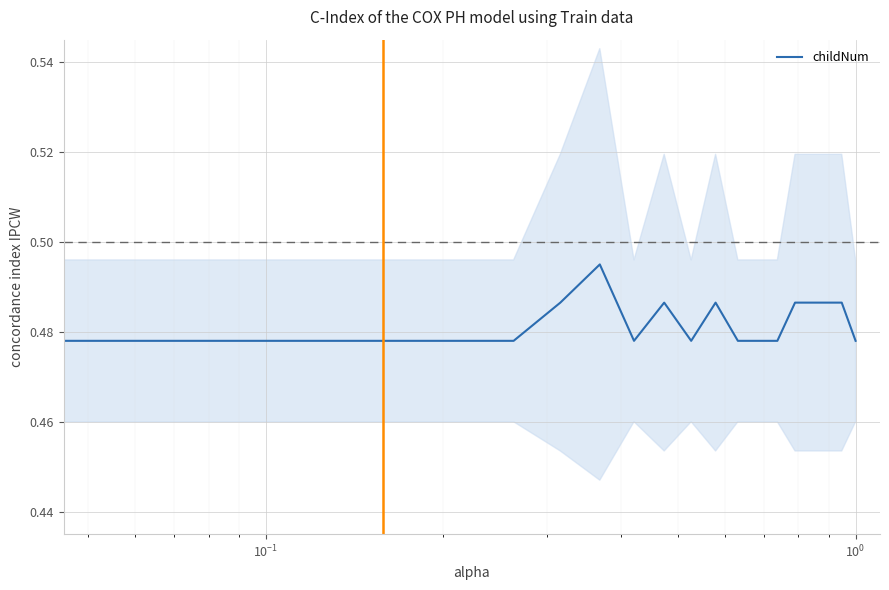

Is this an area chart (filled region under the line)?

No